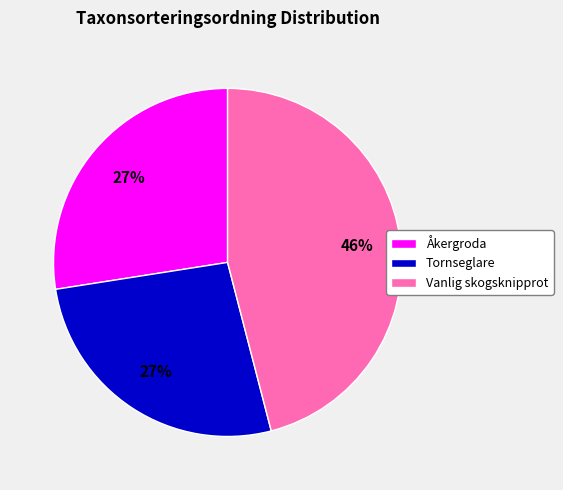

How many slices are in this pie chart?

3